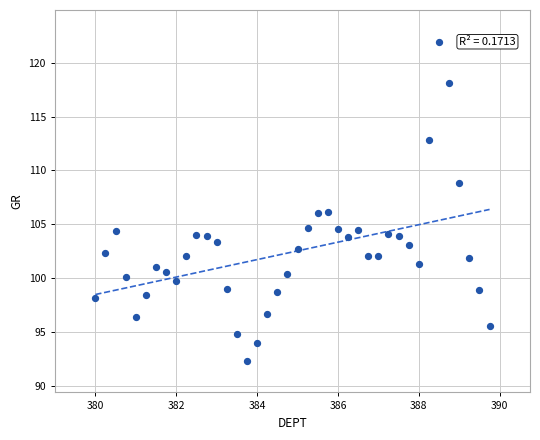

What is the range of X values (max minus min)?

9.8